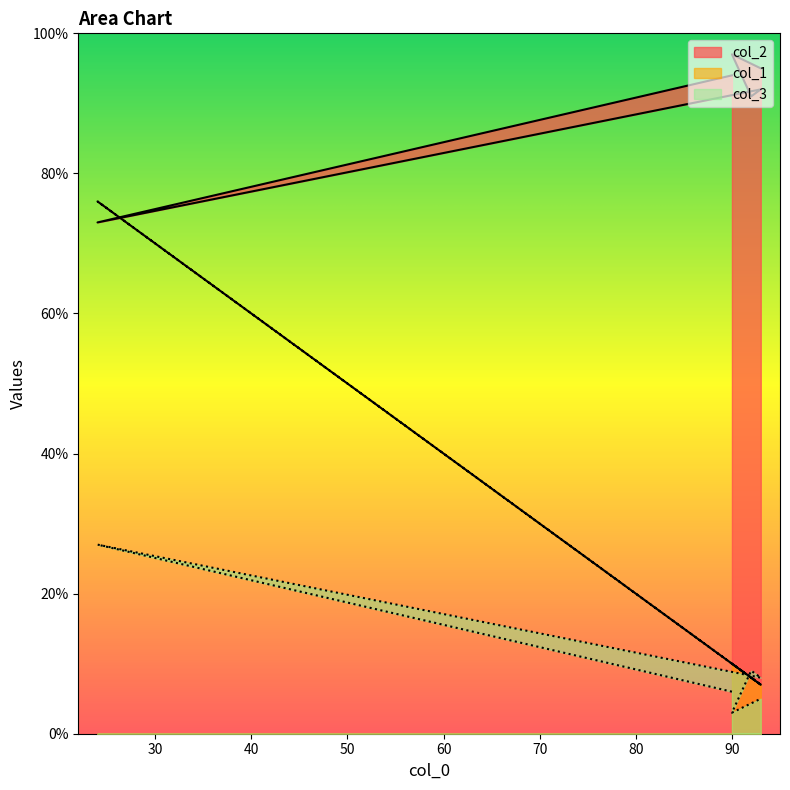

How many data points in col_1 are less than 10?

3